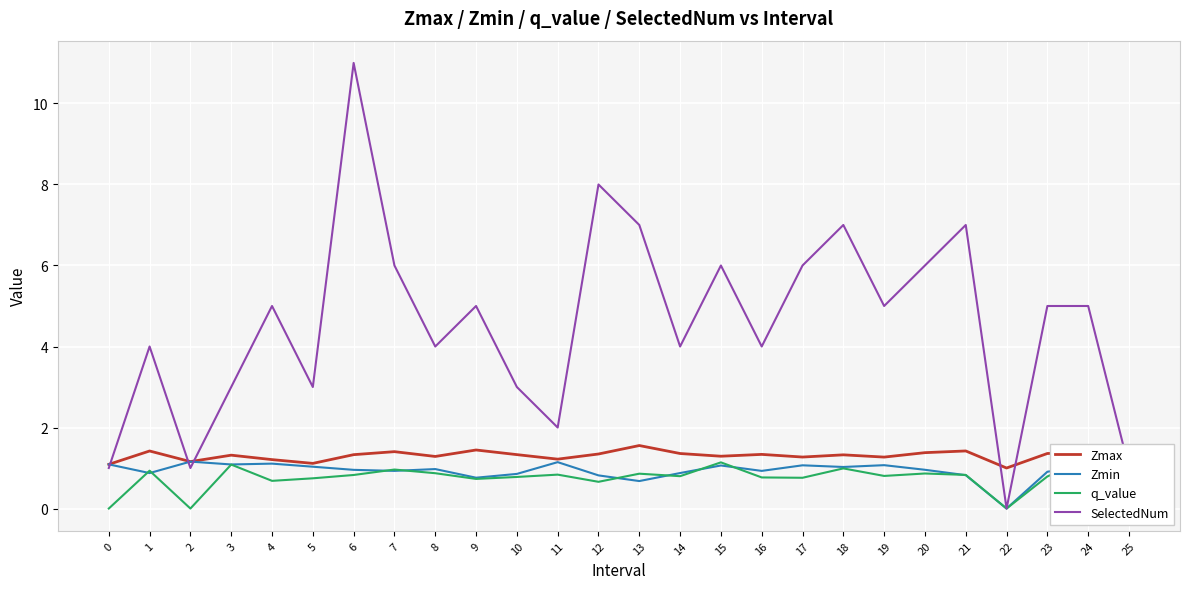

Is this an area chart (filled region under the line)?

No